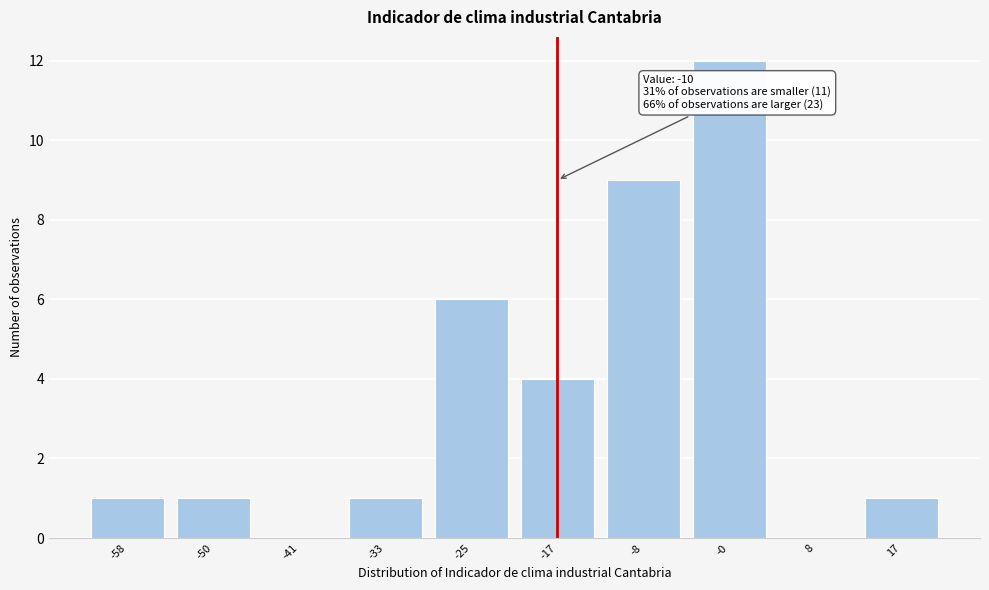

Reading left to right, transcribe all the data shown in this chart.

-58=1	-50=1	-41=0	-33=1	-25=6	-17=4	-8=9	-0=12	8=0	17=1